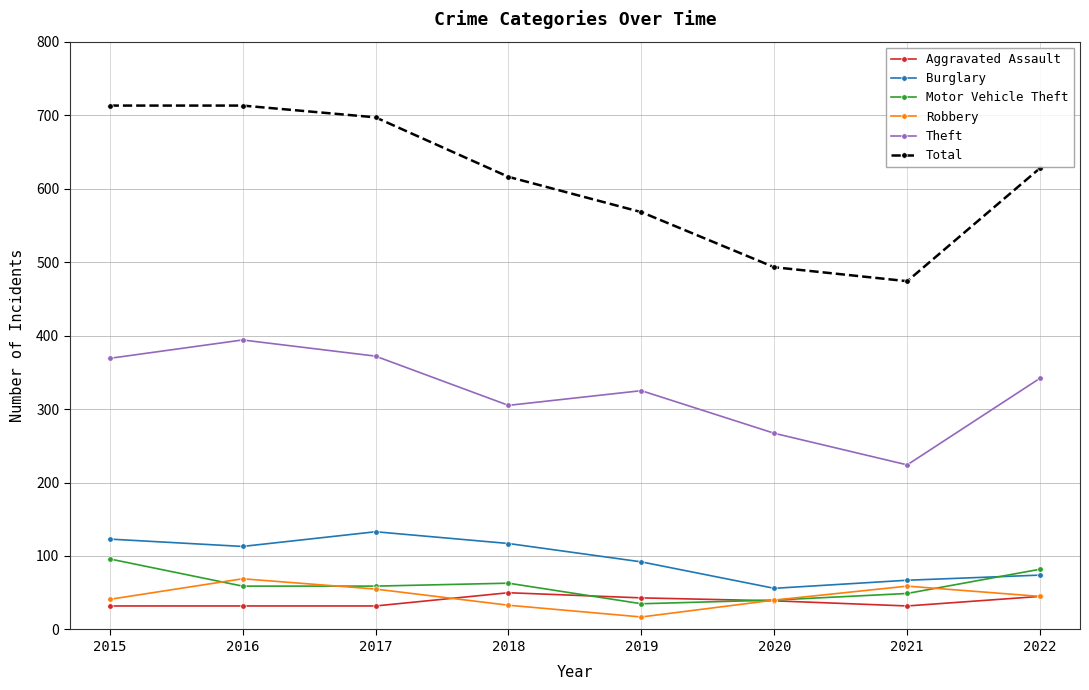

What is the greatest value displayed?

713